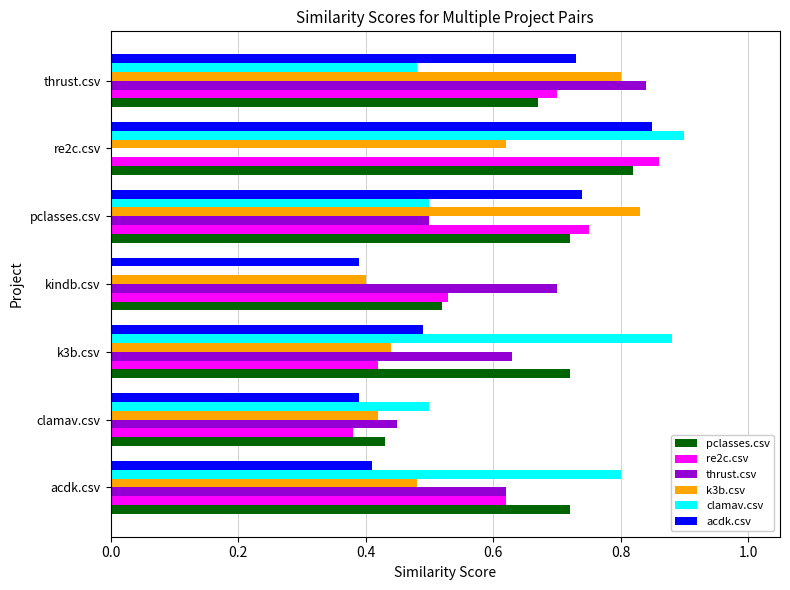

Which category has the highest value in the thrust.csv series?

thrust.csv